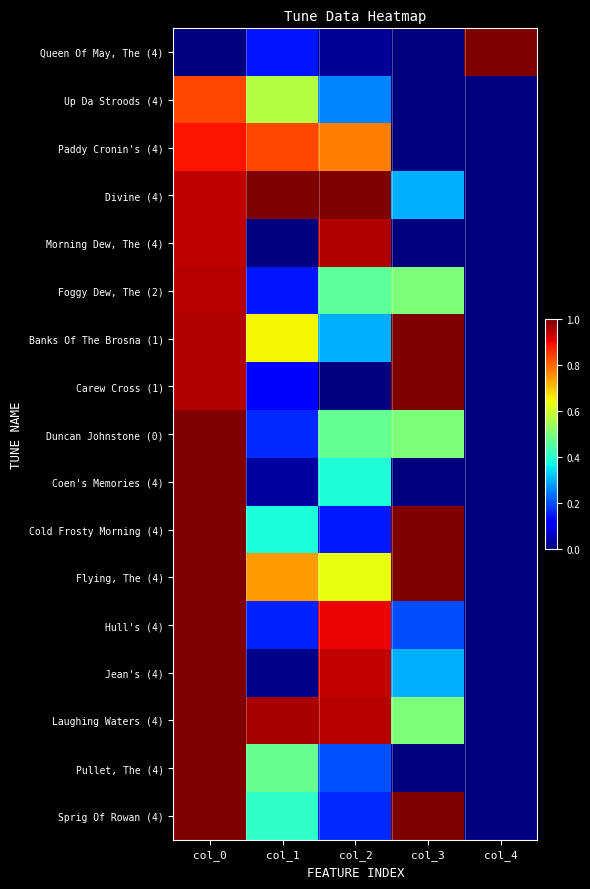

What is the spread (max minus min) of values at col_3?

1.0